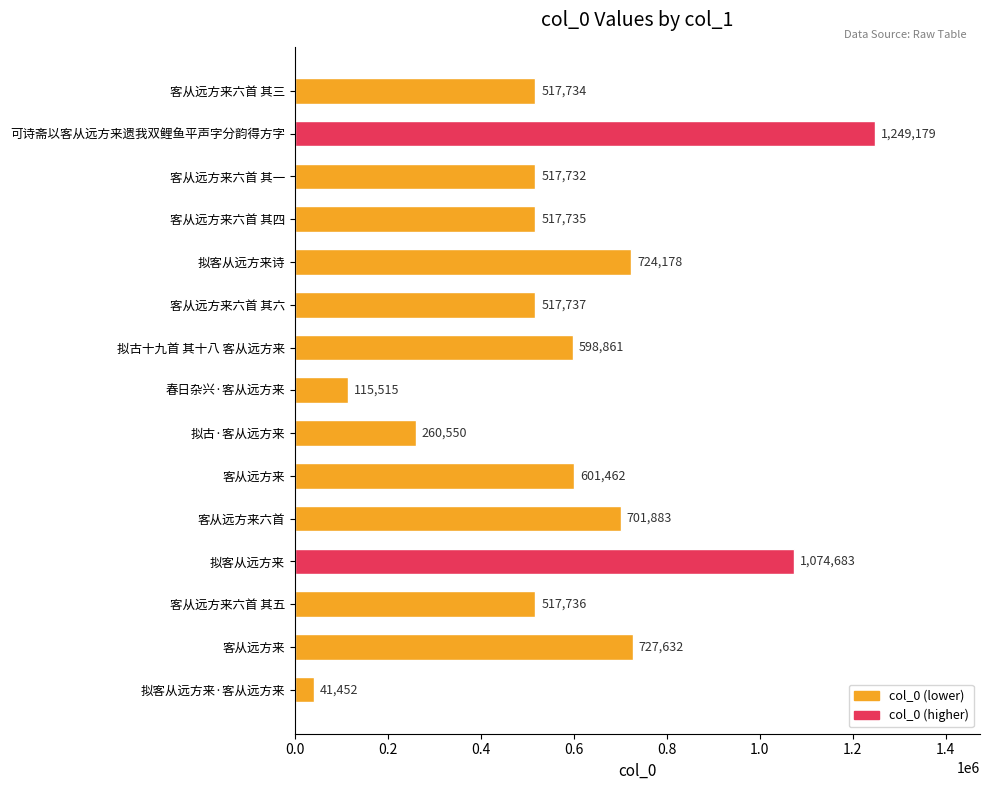

What is the change in value from 客从远方来六首 其一 to 客从远方来六首 其五?

+4